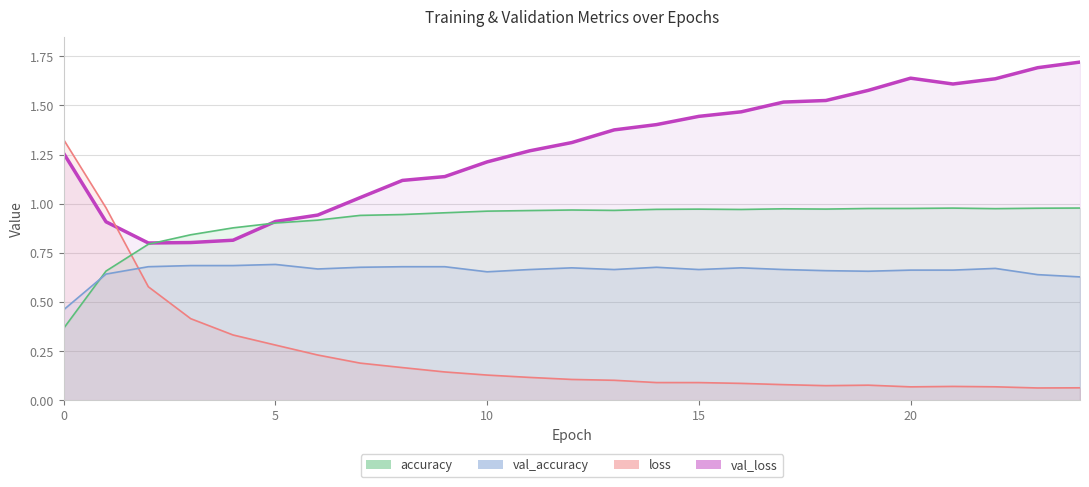

Reading right to left, list all the values displayed in this chart.

accuracy: 24=1.0	23=1.0	22=1.0	21=1.0	20=1.0	19=1.0	18=1.0	17=1.0	16=1.0	15=1.0	14=1.0	13=1.0	12=1.0	11=1.0	10=1.0	9=1.0	8=0.9	7=0.9	6=0.9	5=0.9	4=0.9	3=0.8	2=0.8	1=0.7	0=0.4
val_accuracy: 24=0.6	23=0.6	22=0.7	21=0.7	20=0.7	19=0.7	18=0.7	17=0.7	16=0.7	15=0.7	14=0.7	13=0.7	12=0.7	11=0.7	10=0.7	9=0.7	8=0.7	7=0.7	6=0.7	5=0.7	4=0.7	3=0.7	2=0.7	1=0.6	0=0.5
loss: 24=0.1	23=0.1	22=0.1	21=0.1	20=0.1	19=0.1	18=0.1	17=0.1	16=0.1	15=0.1	14=0.1	13=0.1	12=0.1	11=0.1	10=0.1	9=0.1	8=0.2	7=0.2	6=0.2	5=0.3	4=0.3	3=0.4	2=0.6	1=1.0	0=1.3
val_loss: 24=1.7	23=1.7	22=1.6	21=1.6	20=1.6	19=1.6	18=1.5	17=1.5	16=1.5	15=1.4	14=1.4	13=1.4	12=1.3	11=1.3	10=1.2	9=1.1	8=1.1	7=1.0	6=0.9	5=0.9	4=0.8	3=0.8	2=0.8	1=0.9	0=1.3